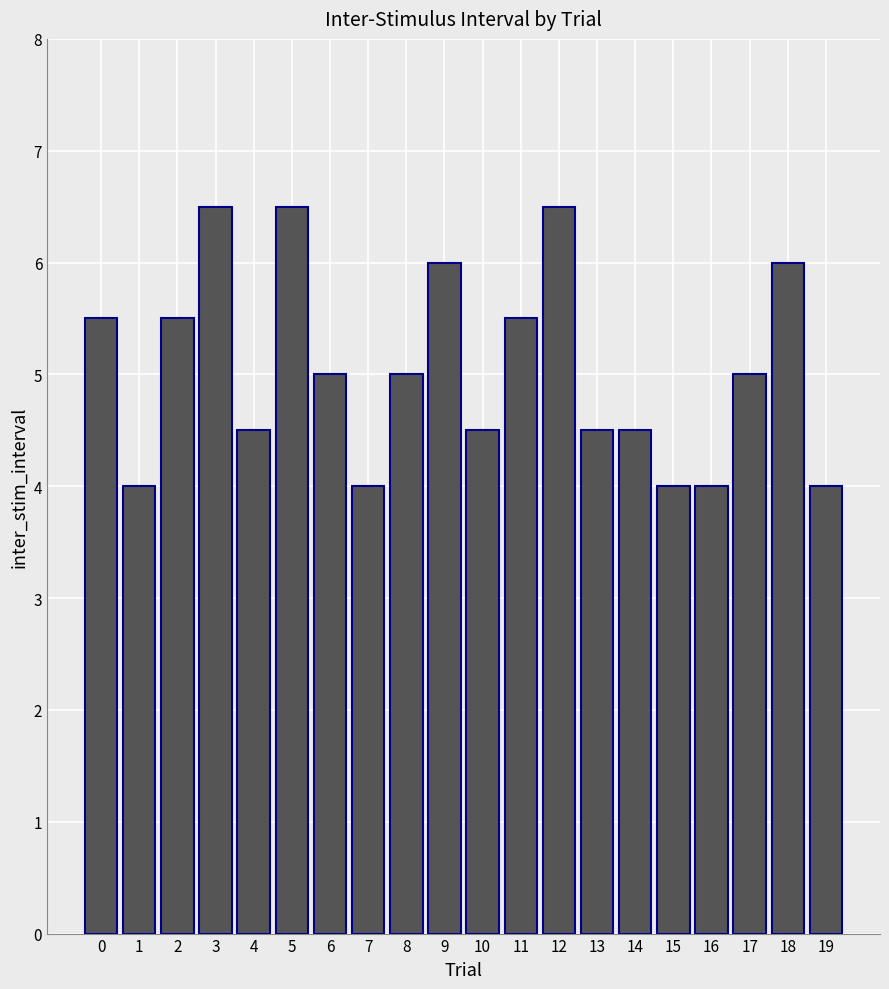

Is it true that the value at 9 is 6.0?

True